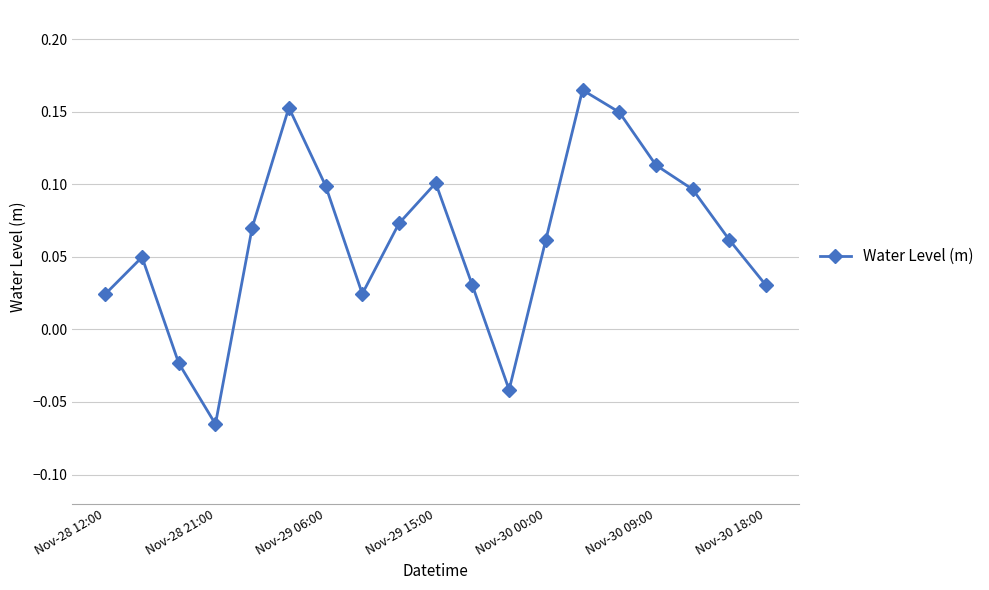

How many interior local peaks (higher than both neighbors) does the data have?

4